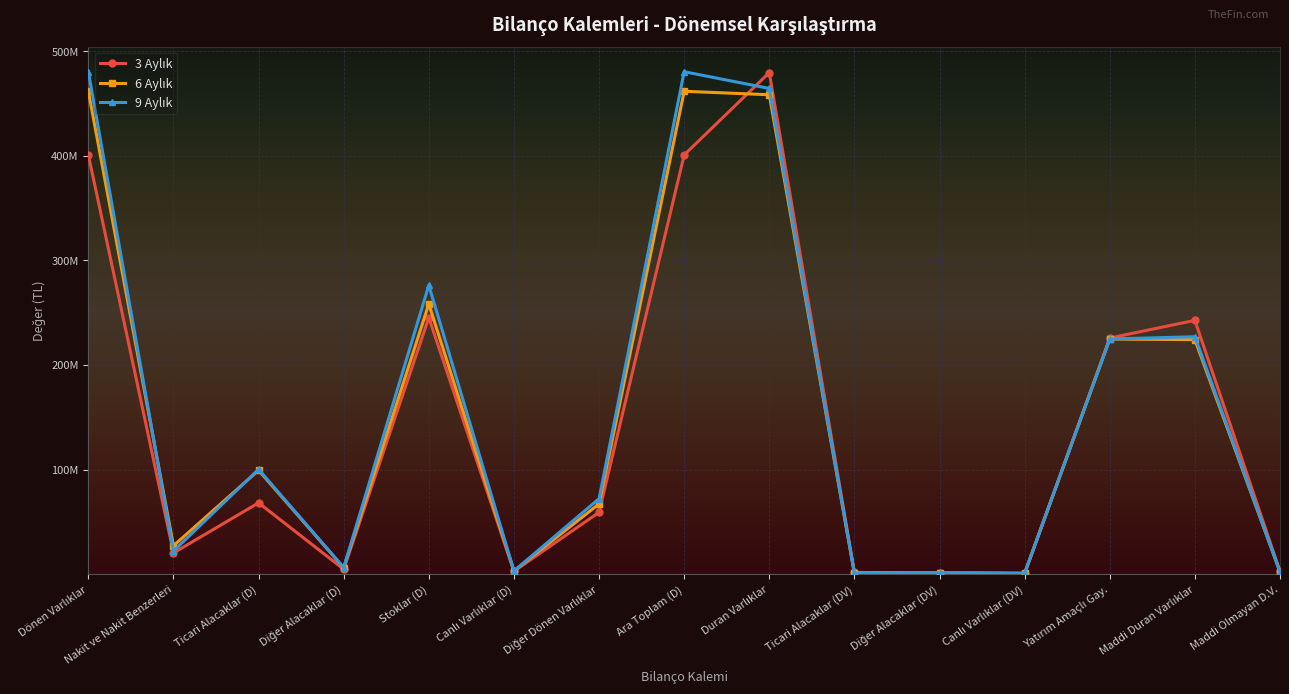

Does the chart have visible grid lines?

Yes